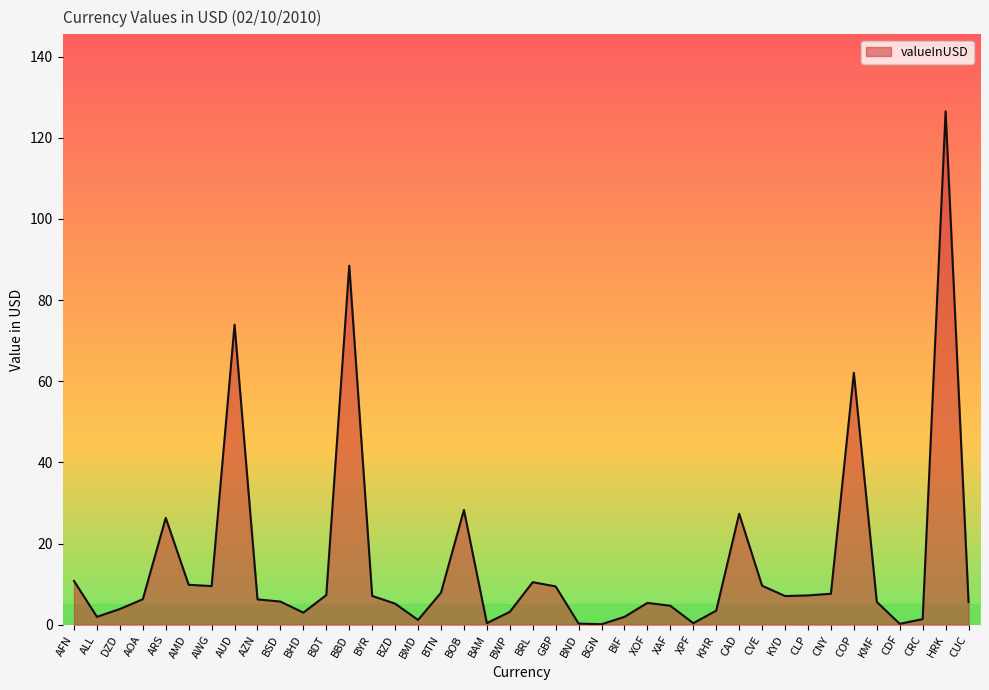

What is the ratio of the value at BRL to the value at CUC?

1.9